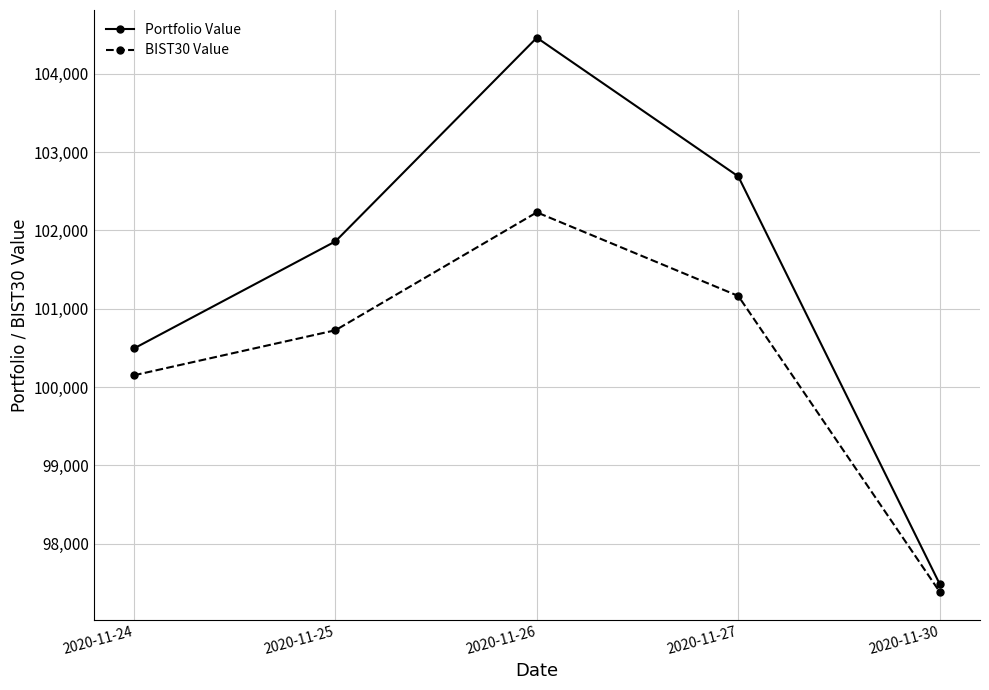

True or false: Portfolio Value and BIST30 Value intersect in this chart.

False